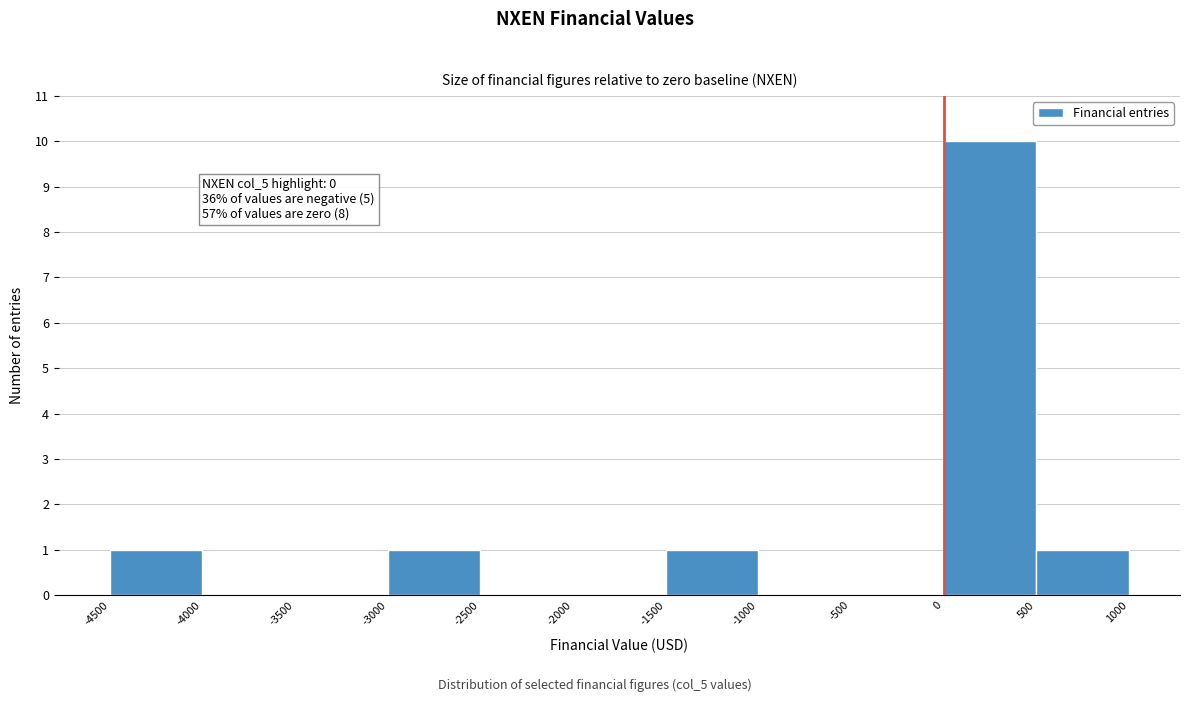

Over which range of the x-axis is the bar tallest?

0 to 500